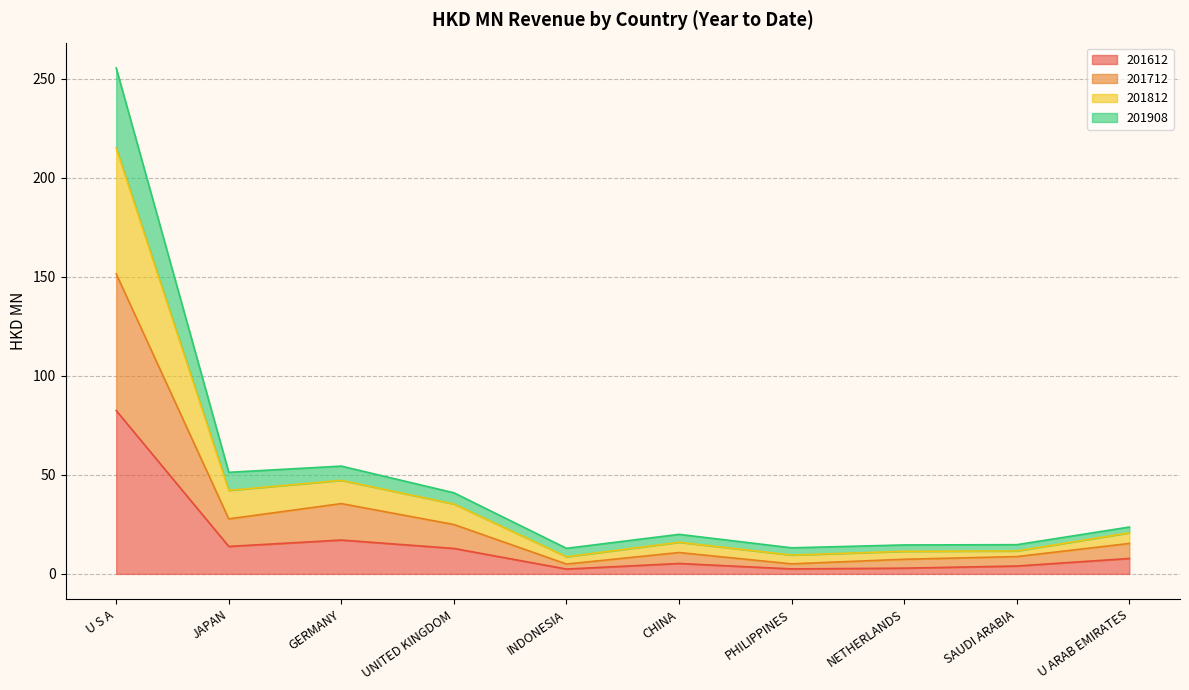

What is the difference between the second highest and minimum values in the 201612 series?

14.6